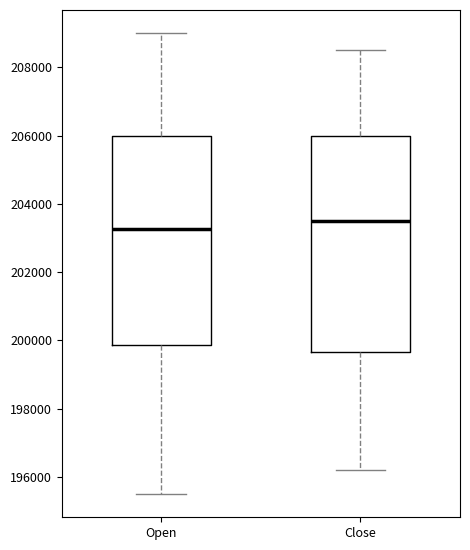

Where is the lower edge of the box for Open on the y-axis? The values are not printed on the chart, so give them approximately, as read against the axis.

199800